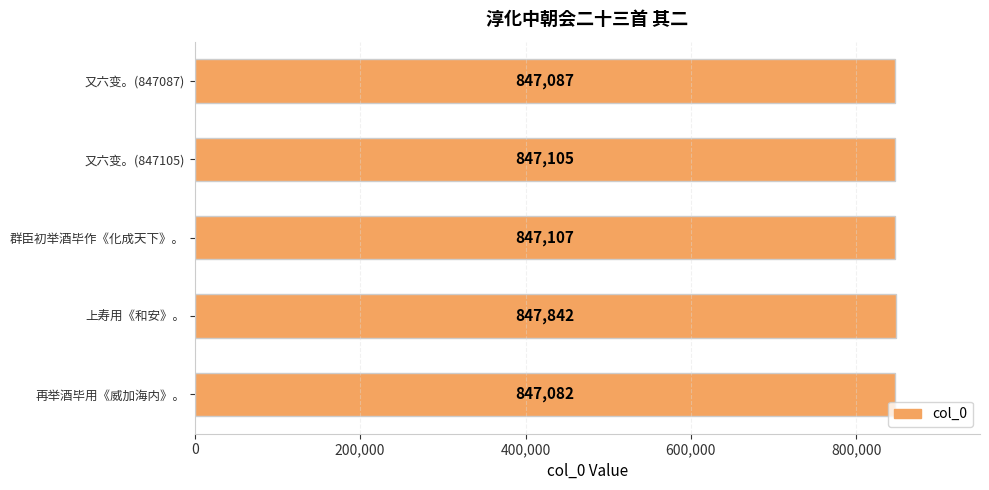

How many series are shown in this chart?

1